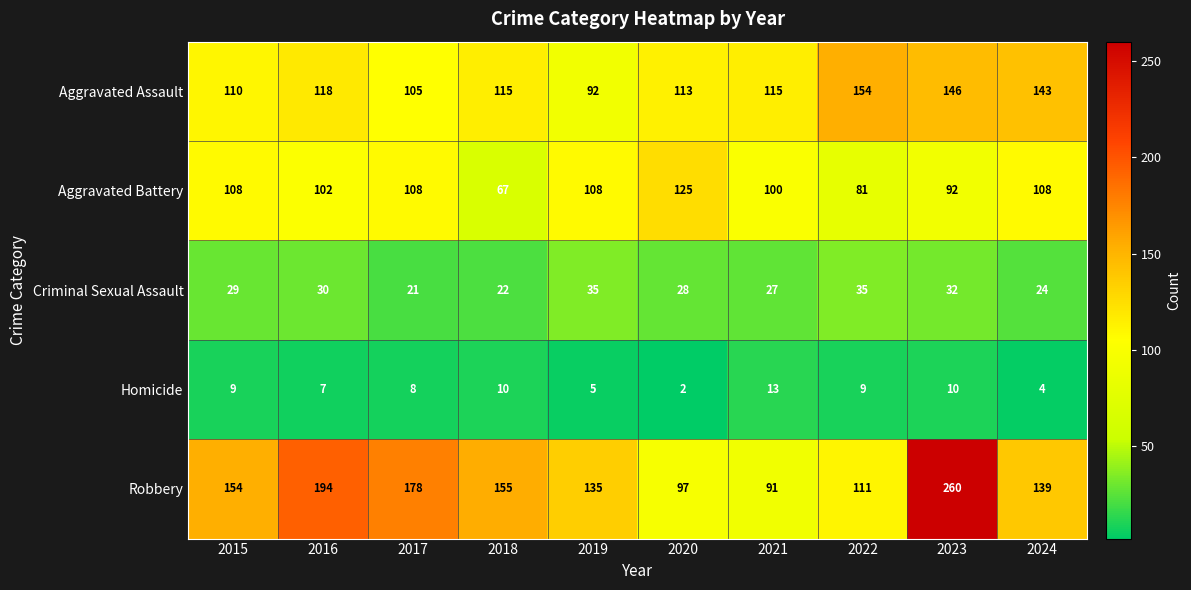

Which series has the widest spread of values?

Robbery